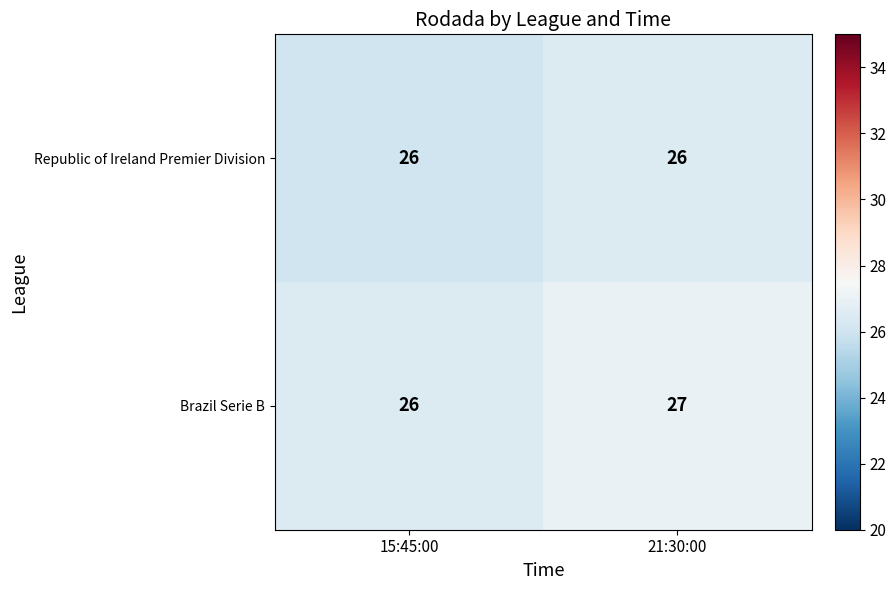

Rank the series by their average value, from lowest to highest.

Republic of Ireland Premier Division, Brazil Serie B